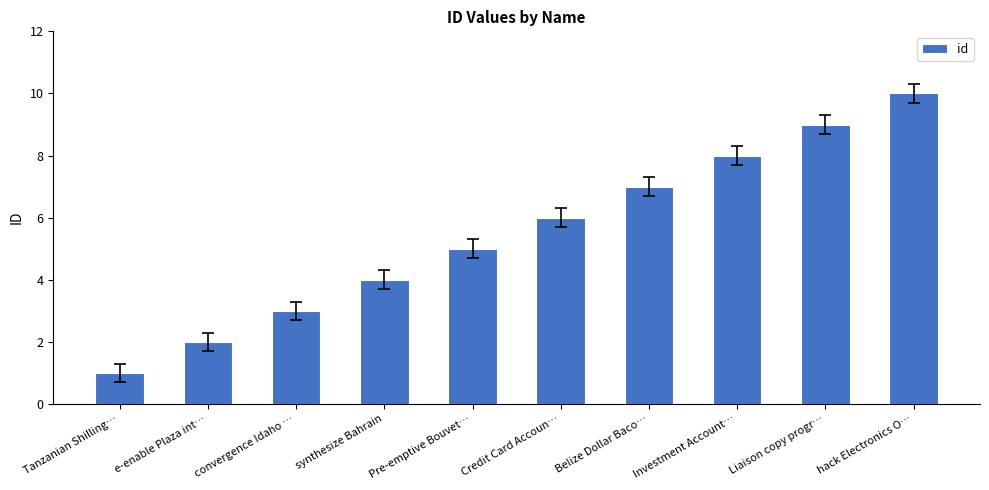

What is the label of the 3rd bar from the right?

Investment Account…